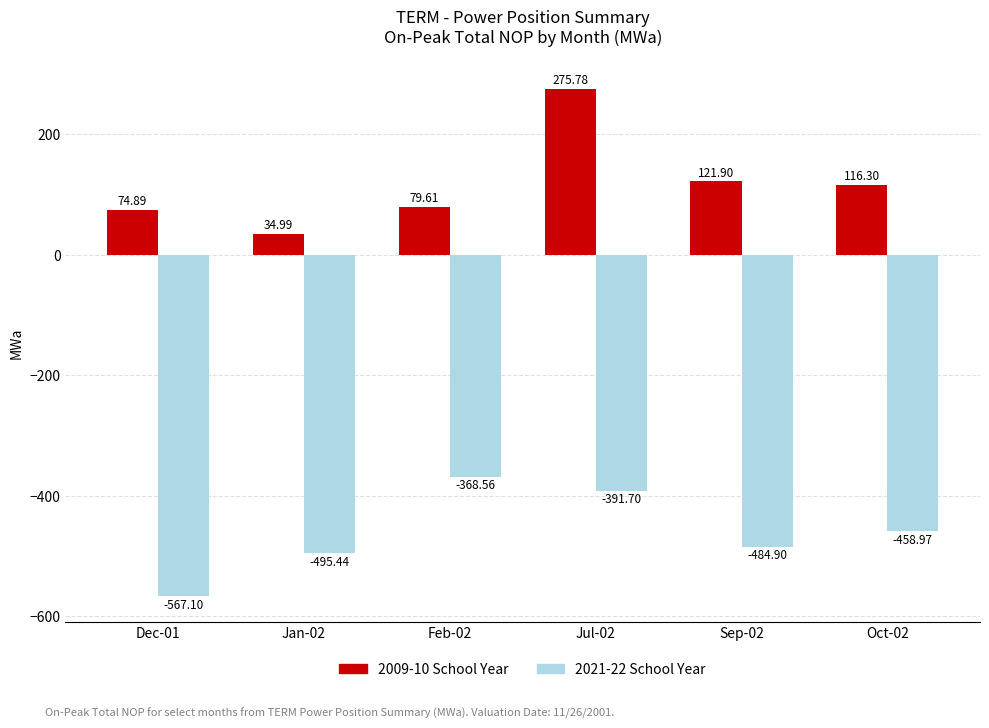

What is the approximate value of 2021-22 School Year at Feb-02?

-368.6